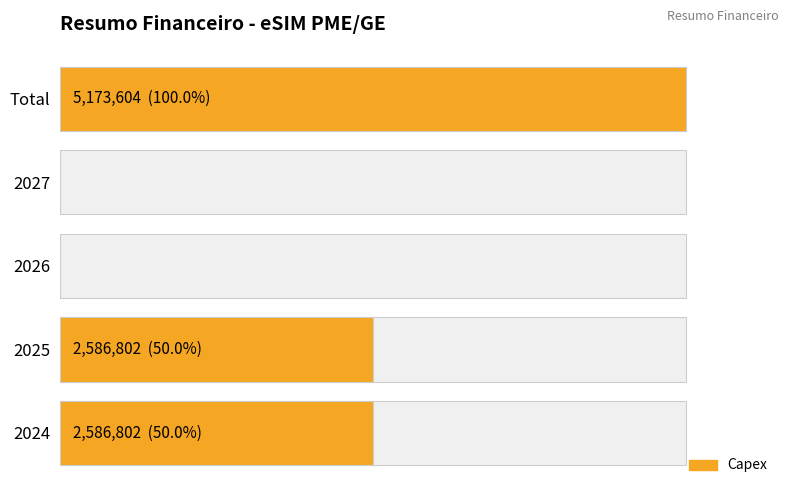

What is the difference between the values at 2025 and 2026?

2586802